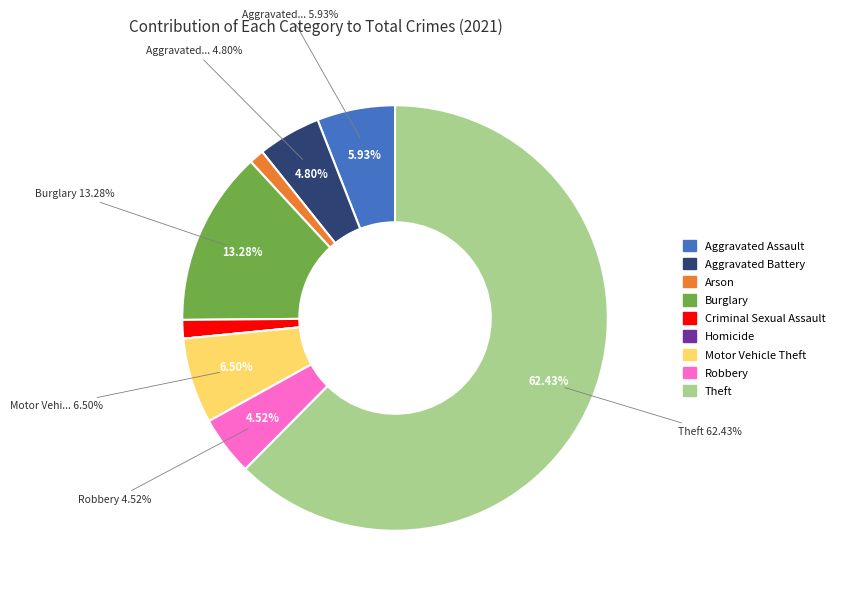

To the nearest percent, what is the average slice percentage?

11%